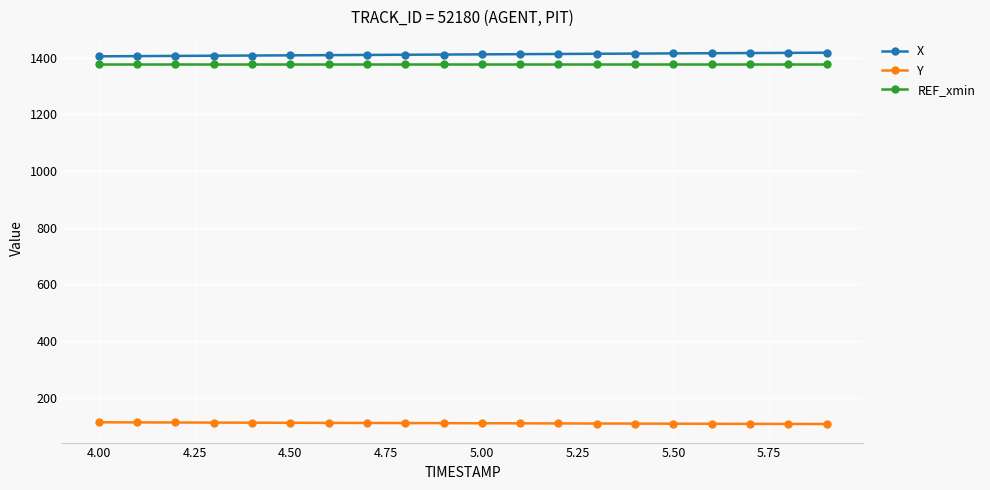

What is the minimum value shown in the chart?

107.3